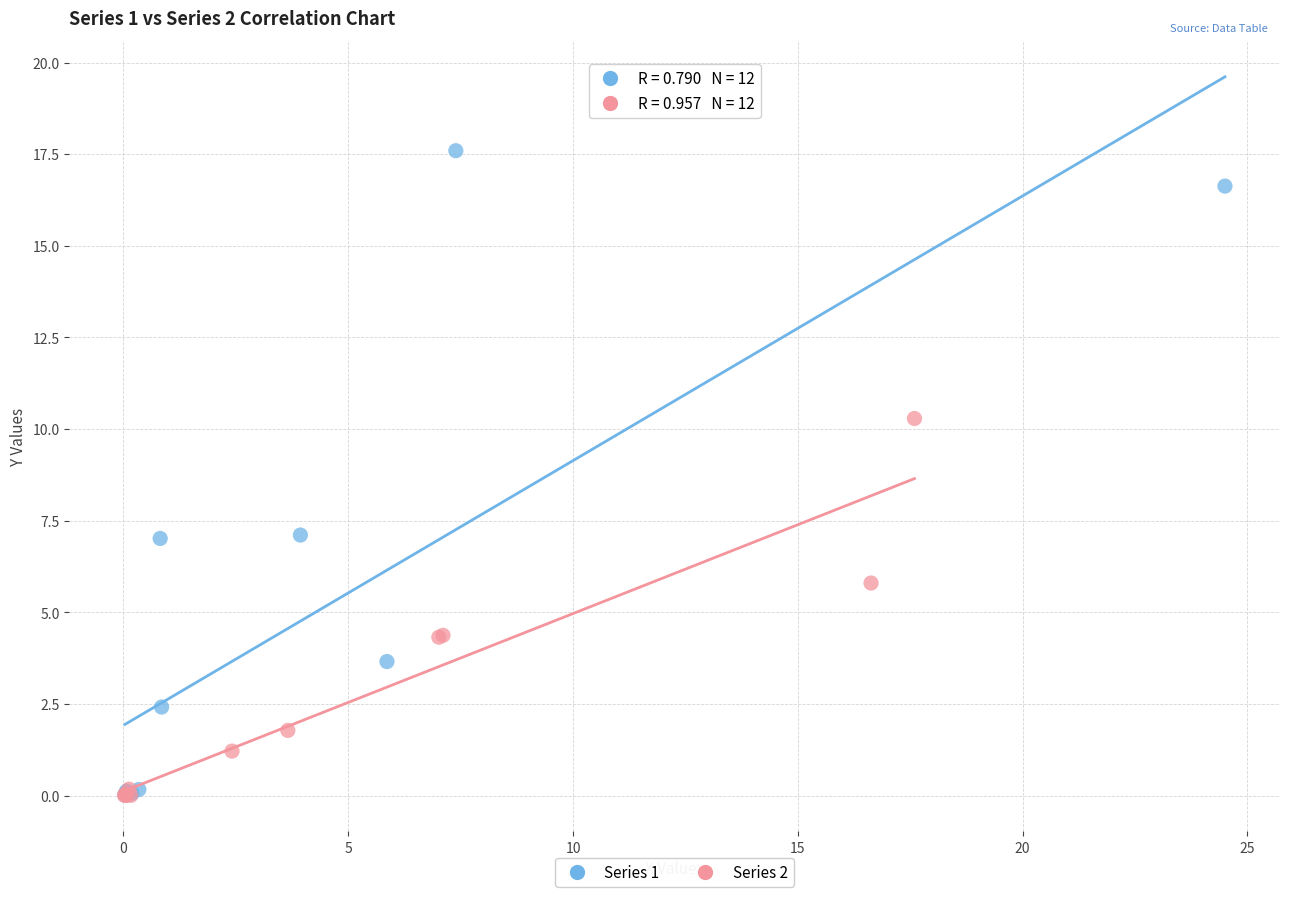

Which series reaches the maximum Y coordinate?

Series 1